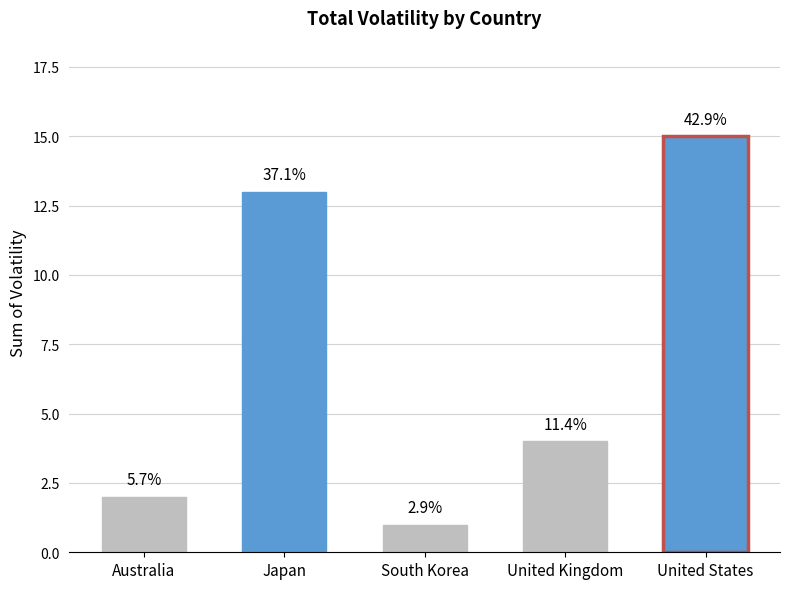

How many bars are there in total?

5